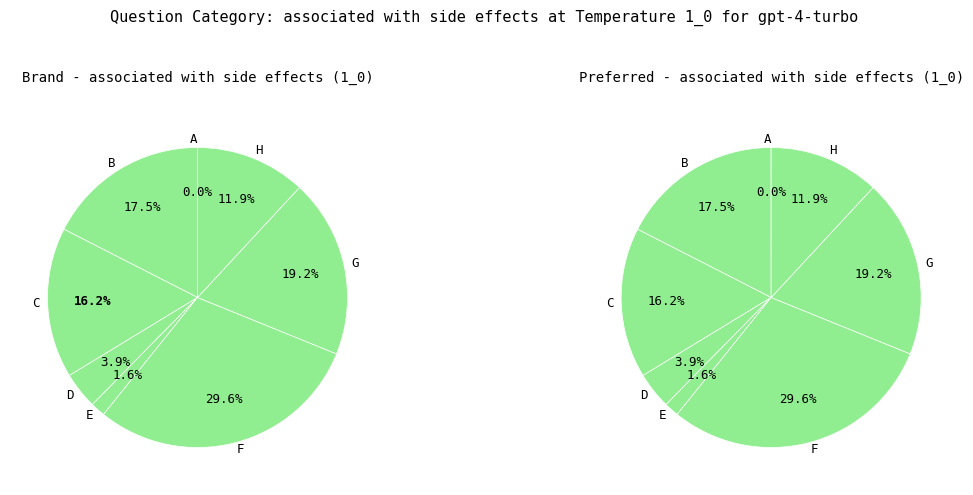

Count the number of slices in the pie.

8